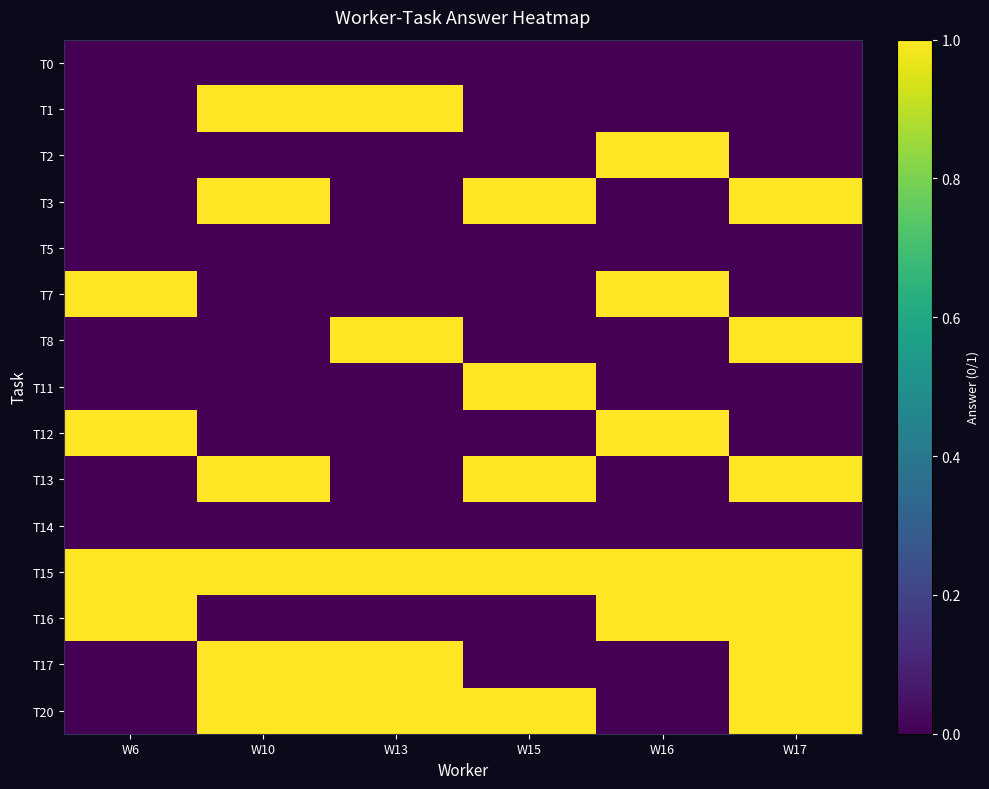

At which category is the sum across all series the highest?

W17